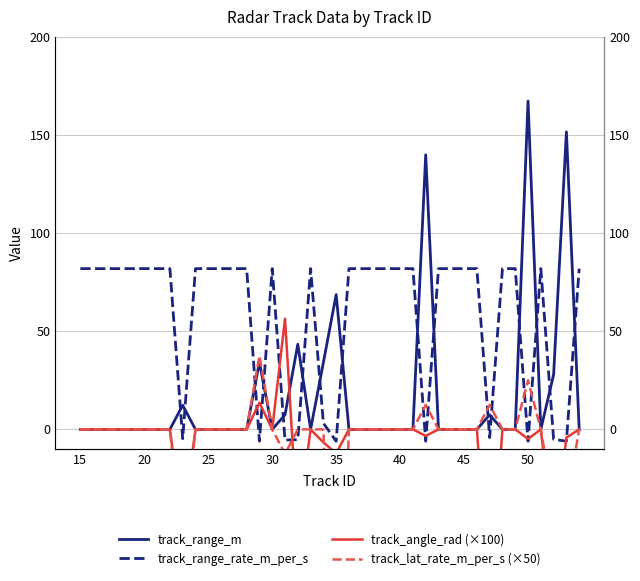

Which series has the largest total across all categories?

track_range_rate_m_per_s